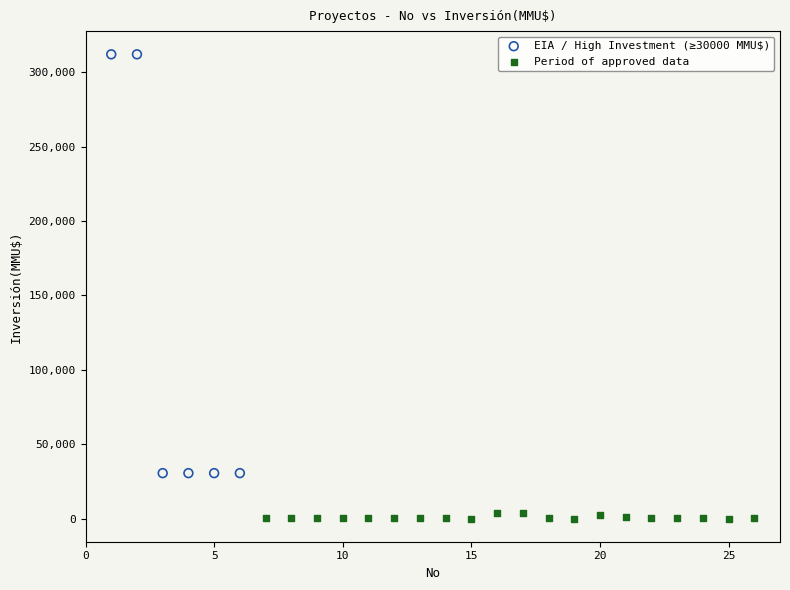

Which series reaches the maximum Y coordinate?

EIA / High Investment (≥30000 MMU$)